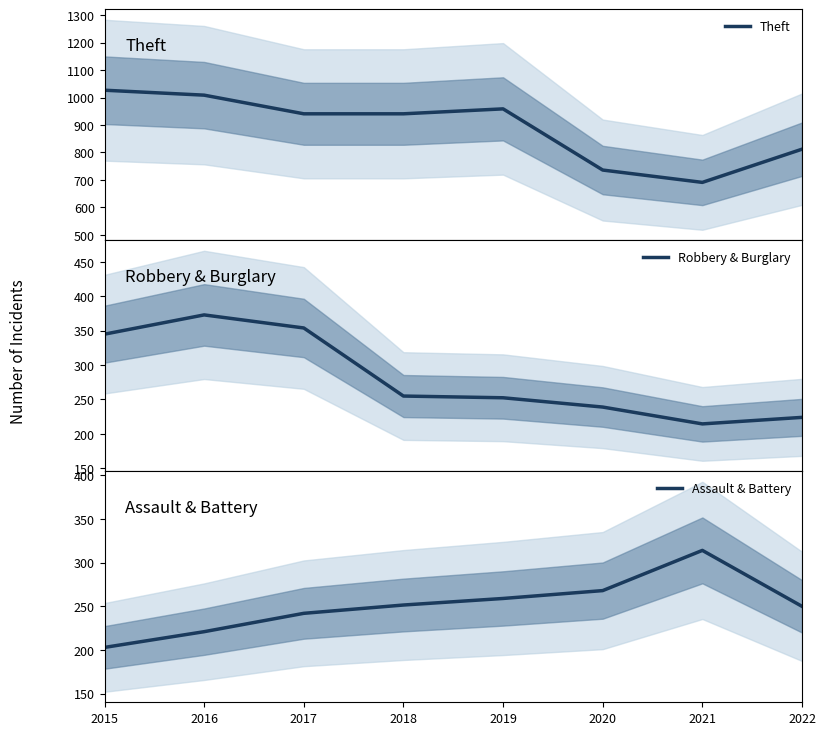

The value of Theft at 2019 is 1647.1. True or false?

False